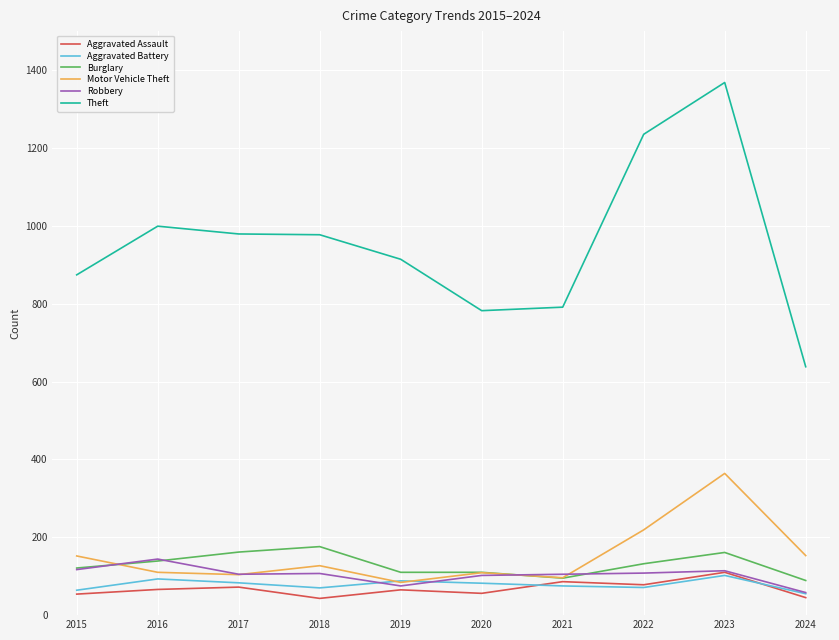

What is the sum of the Aggravated Battery values at 2017 and 2024?

138